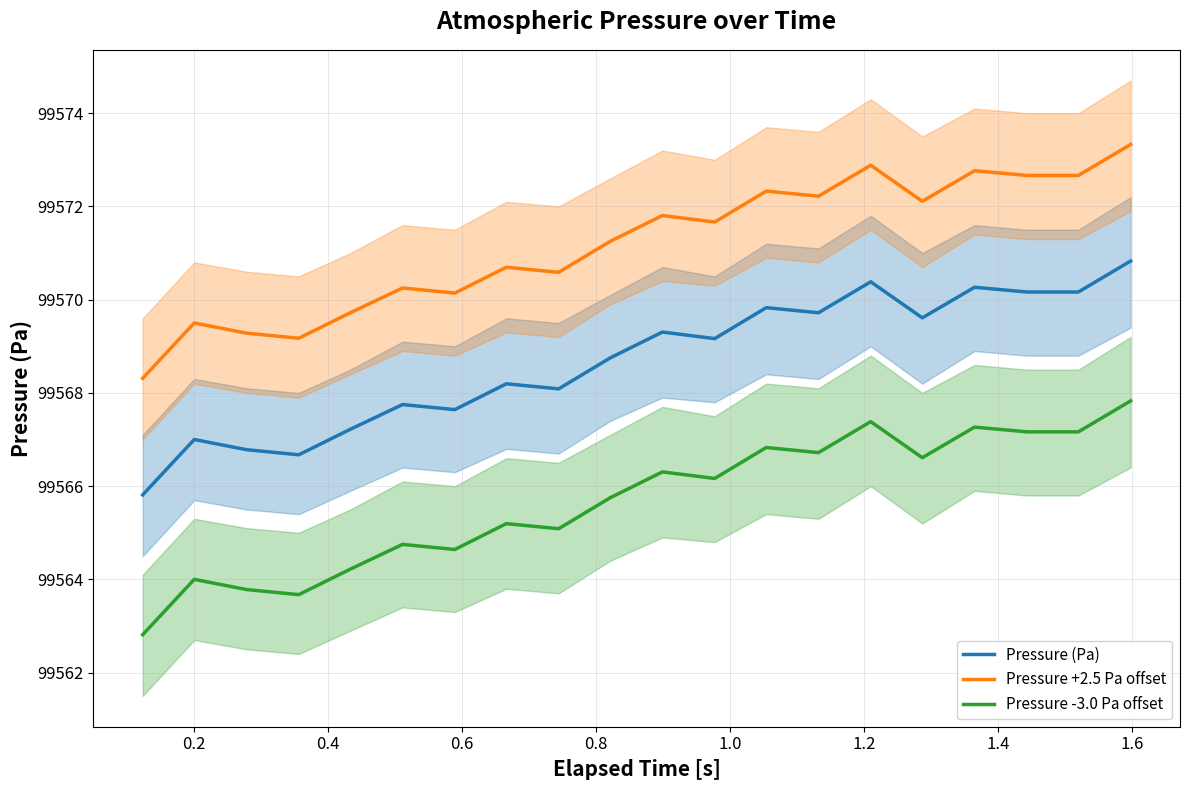

True or false: Pressure (Pa) and Pressure -3.0 Pa offset intersect in this chart.

False